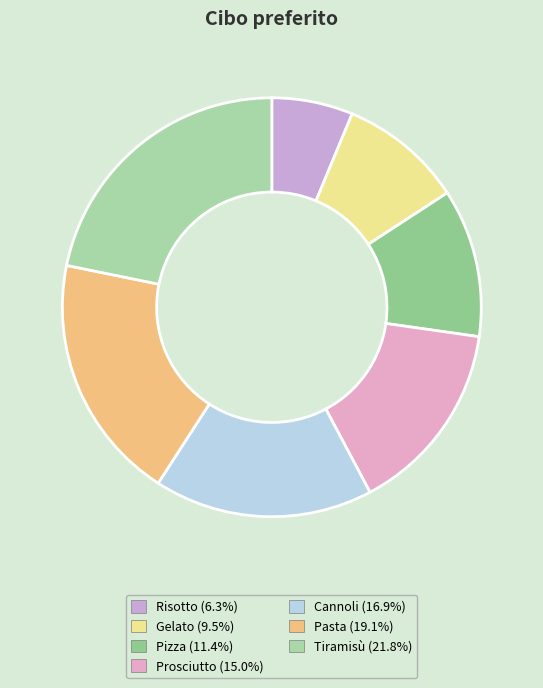

Count the number of slices in the pie.

7